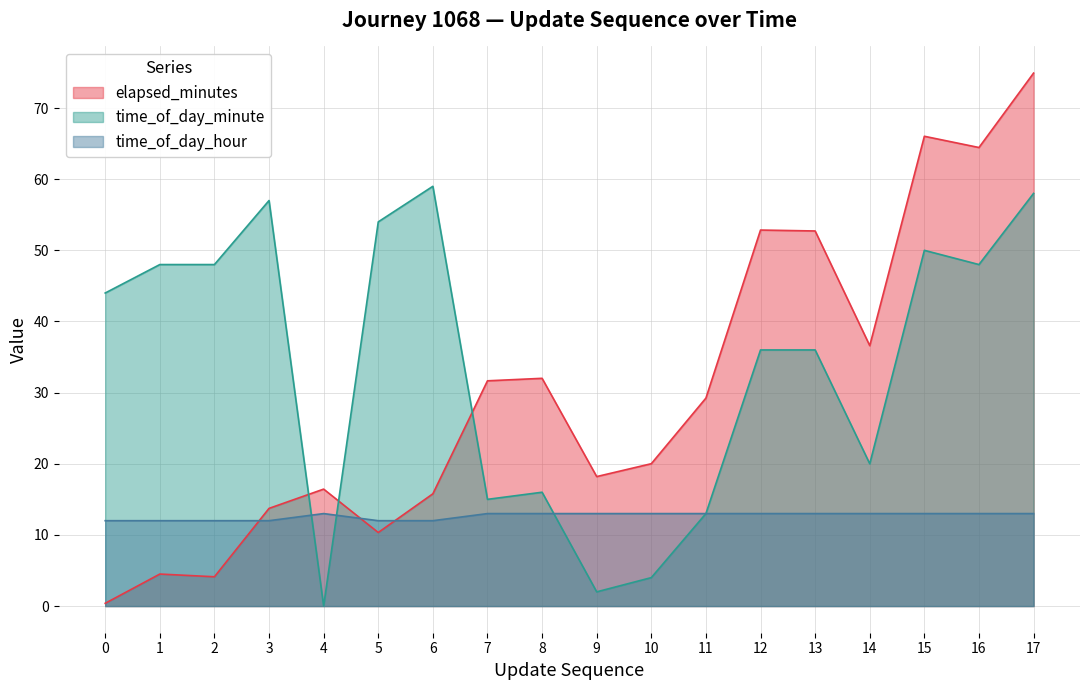

What is the difference between the maximum and second lowest values in the time_of_day_minute series?

57.0